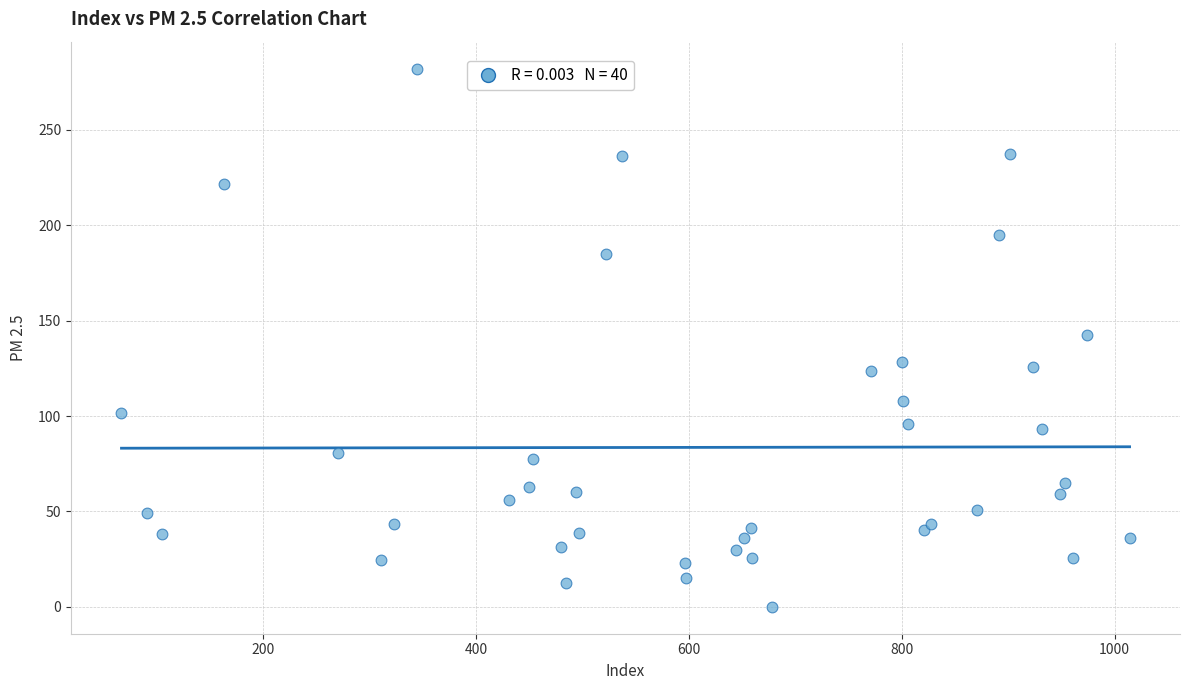

What is the range of Y values (max minus min)?

282.2